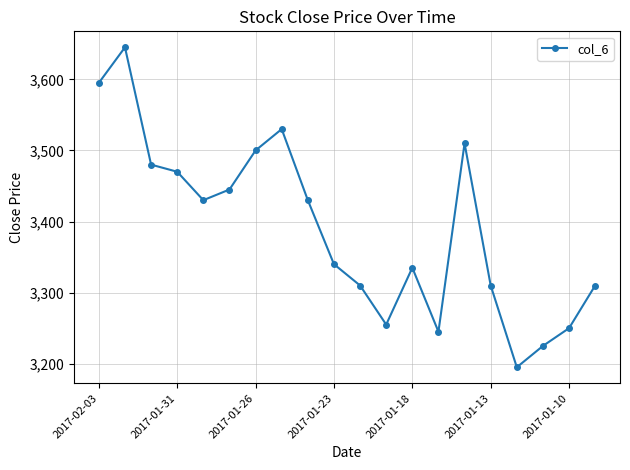

Is this an area chart (filled region under the line)?

No